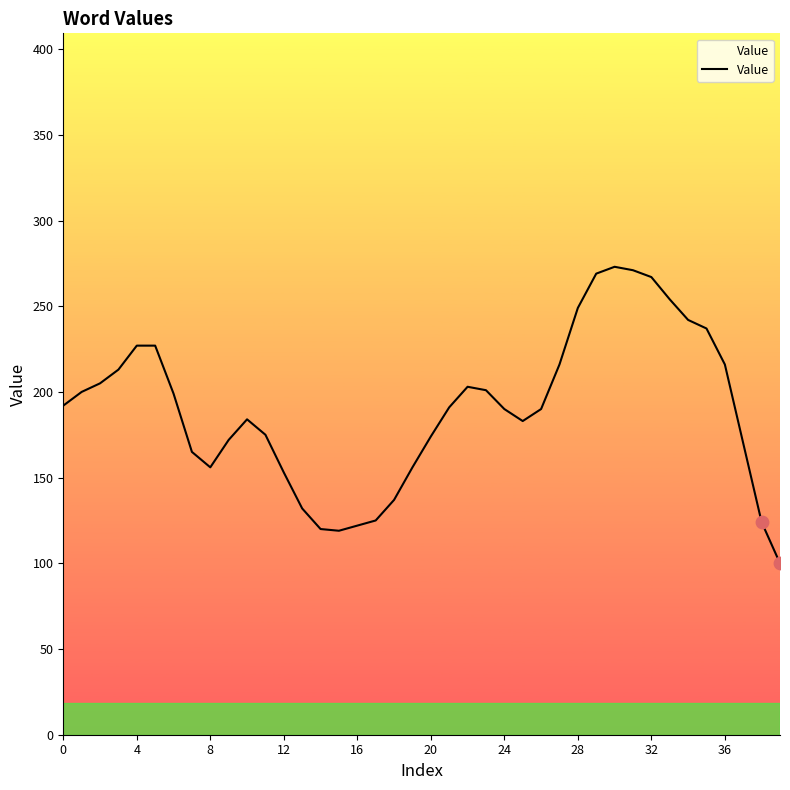

What is the change in value from 19 to 24?

+34